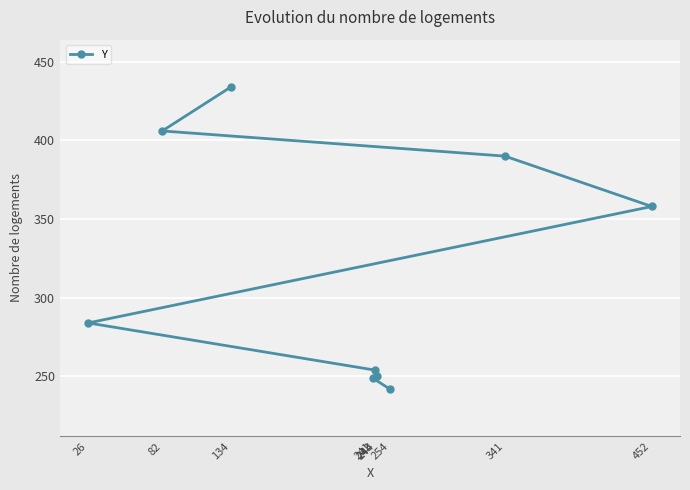

What is the minimum value shown in the chart?

242